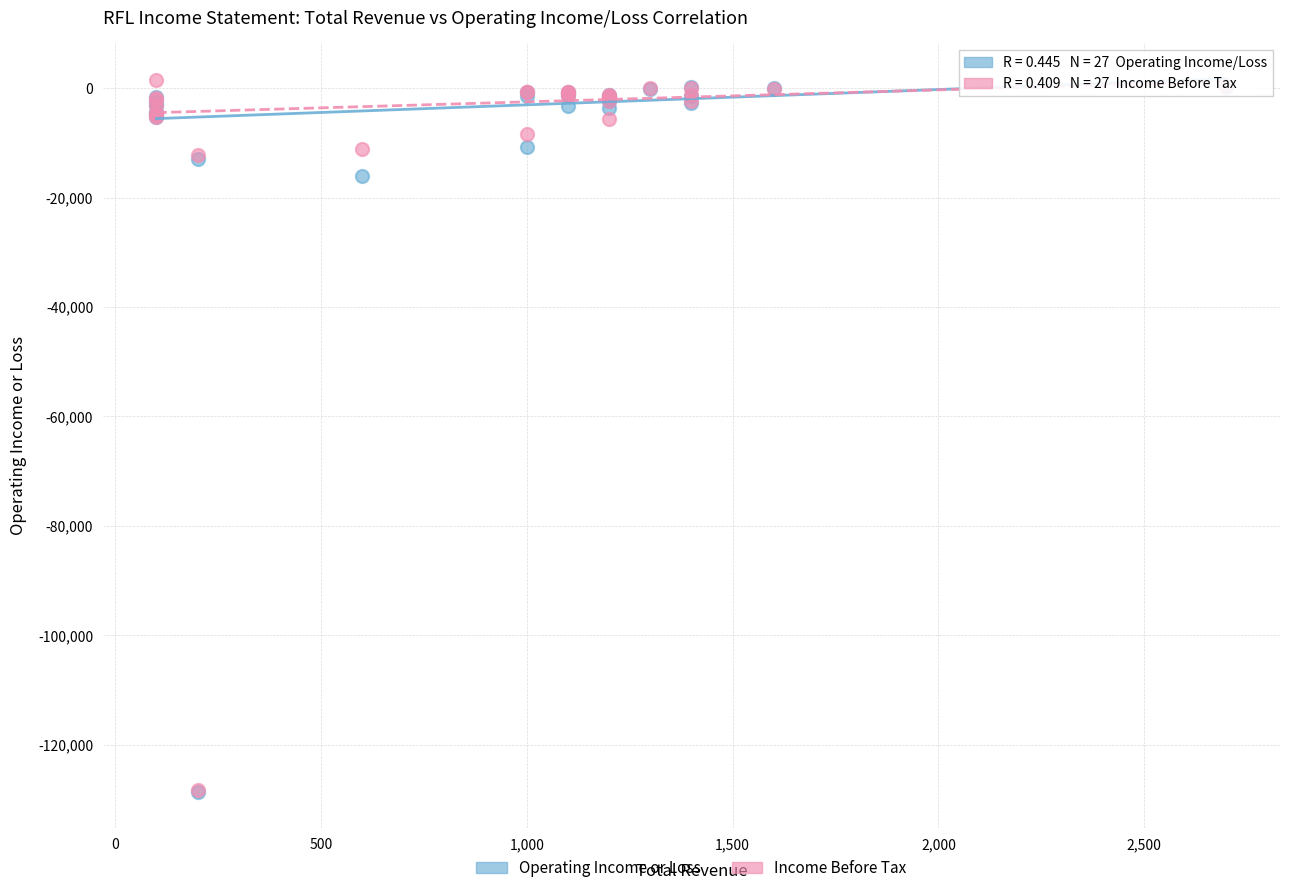

Which series contains the highest Y value?

Income Before Tax